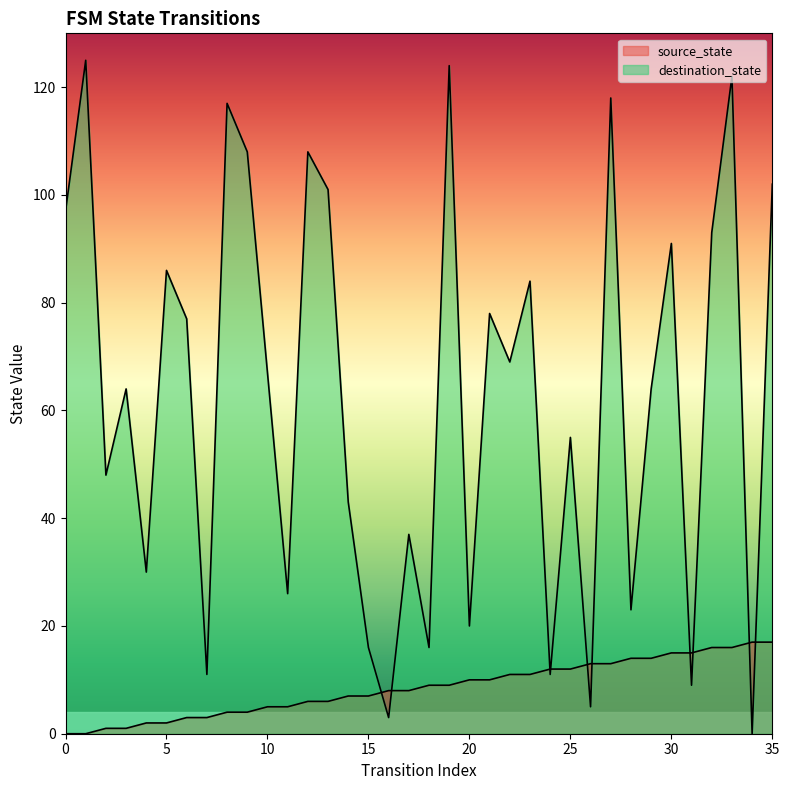

Reading right to left, extract all data points from this chart.

source_state: 17	17	16	16	15	15	14	14	13	13	12	12	11	11	10	10	9	9	8	8	7	7	6	6	5	5	4	4	3	3	2	2	1	1	0	0
destination_state: 102	0	122	93	9	91	64	23	118	5	55	11	84	69	78	20	124	16	37	3	16	43	101	108	26	67	108	117	11	77	86	30	64	48	125	97